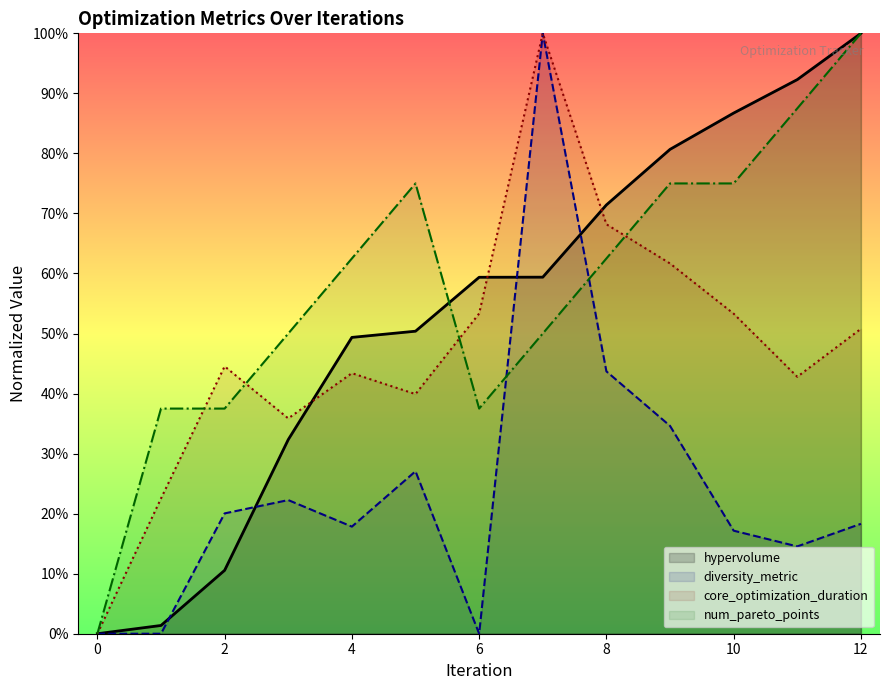

What is the sum of all num_pareto_points values?

7.5